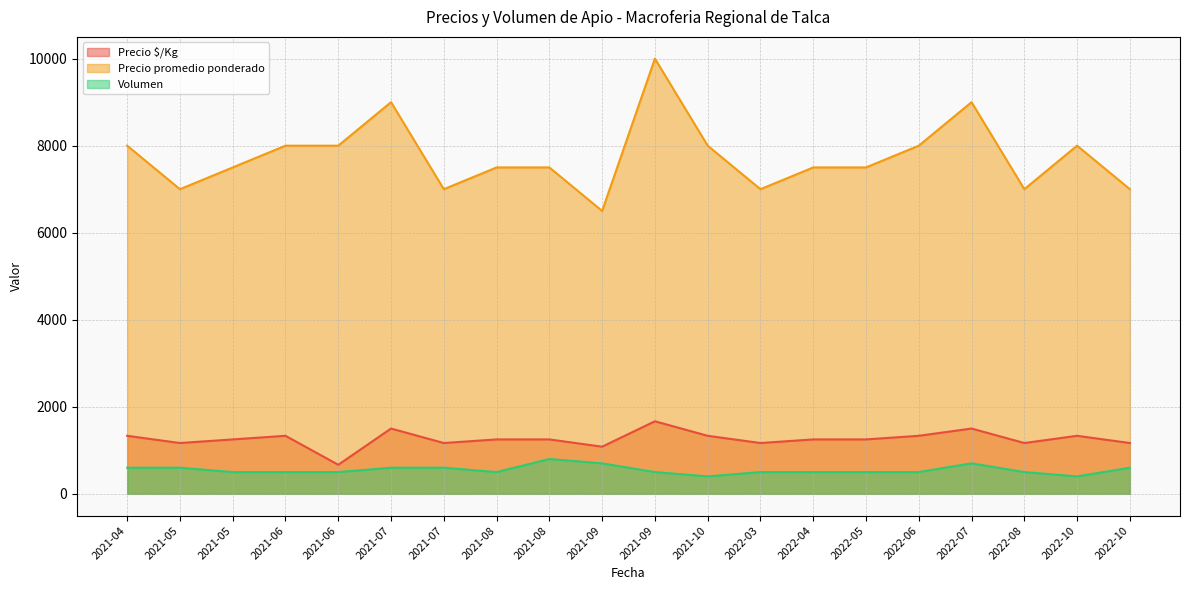

What value does the Precio promedio ponderado series have at 2021-05?

7000